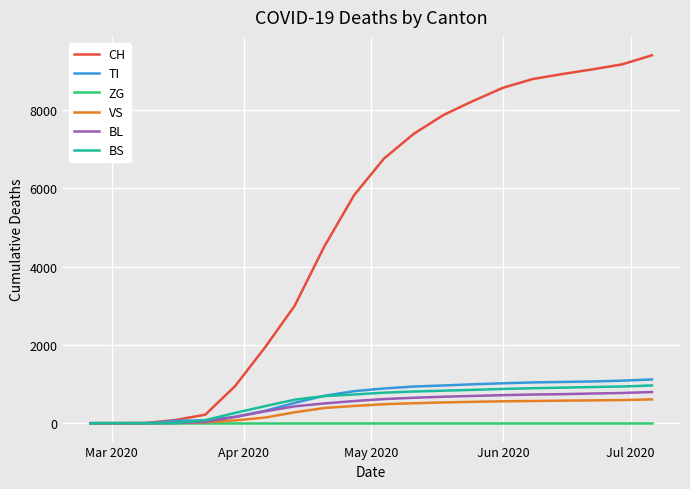

What is the highest value of the VS series?

608